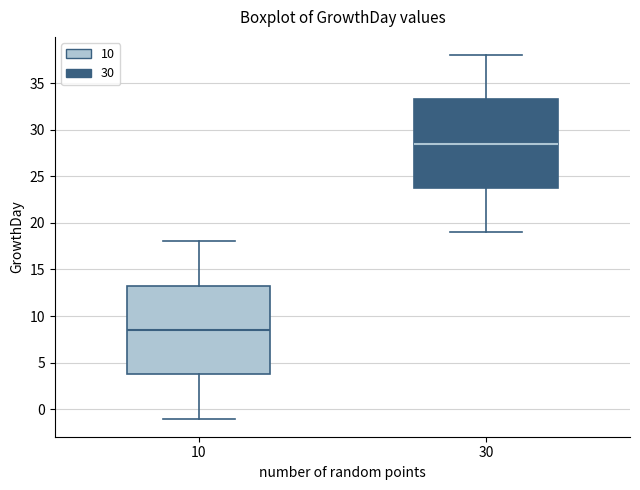

Where does the upper whisker of the box at x = 10 end on the y-axis? The values are not printed on the chart, so give them approximately, as read against the axis.

18.0